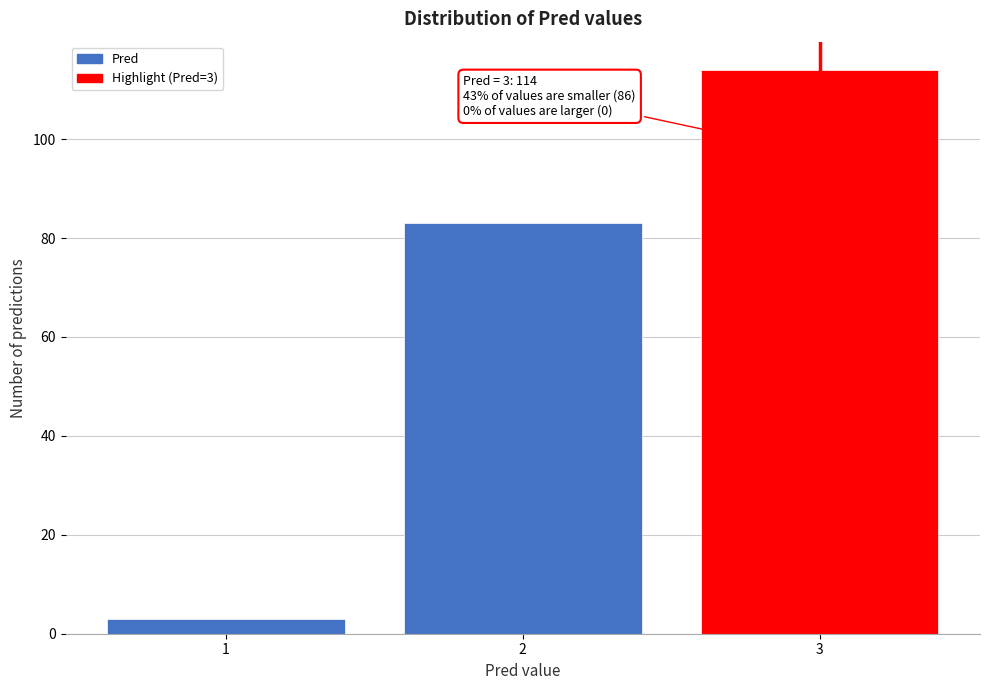

Reading left to right, transcribe all the data shown in this chart.

3	83	114